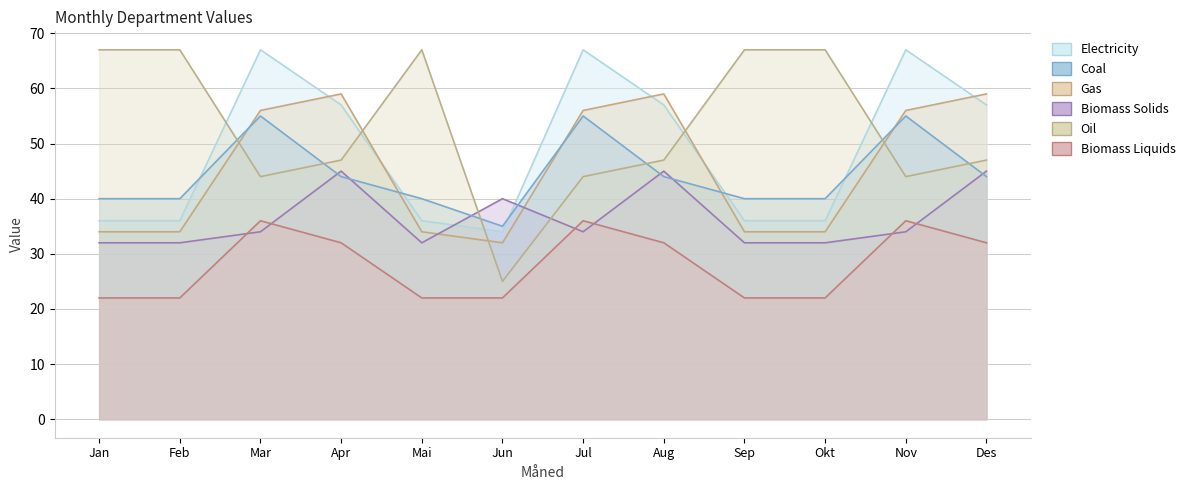

Where is the first local maximum for Avd2?

Mar